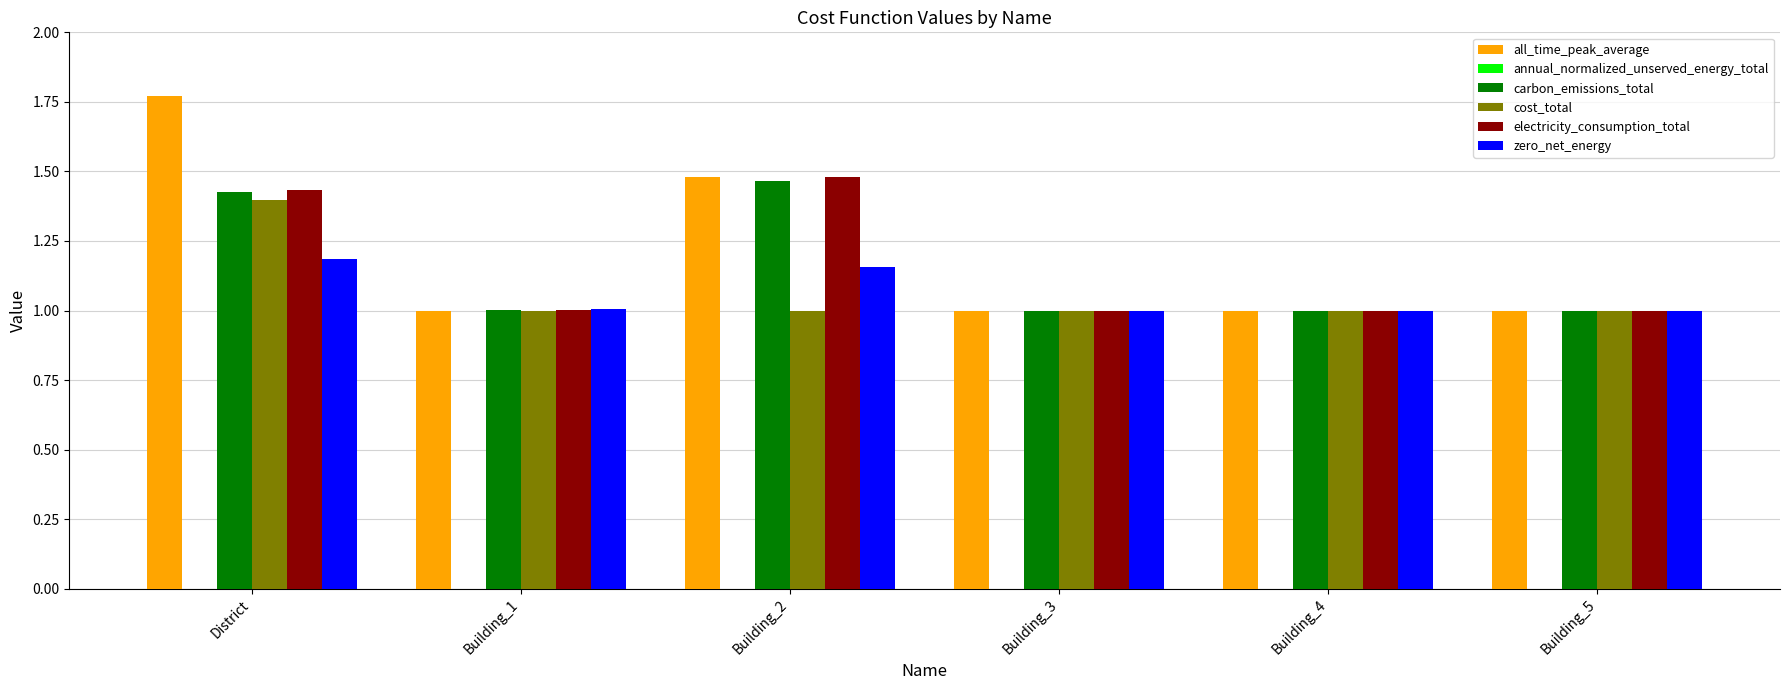

The zero_net_energy series shows 1.0 at Building_1. True or false?

True